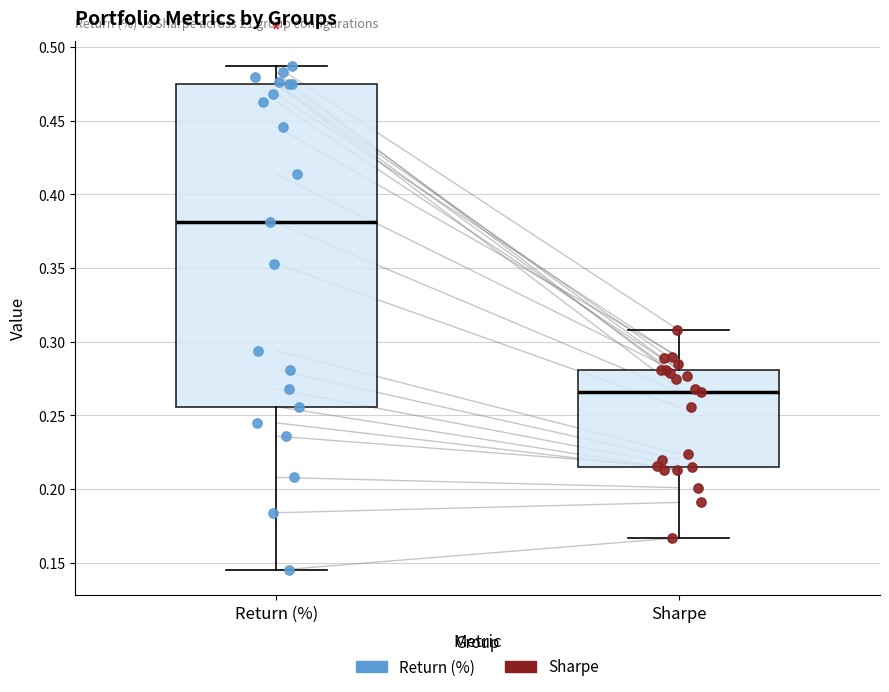

Where is the lower edge of the box for Return (%) on the y-axis? The values are not printed on the chart, so give them approximately, as read against the axis.

0.255